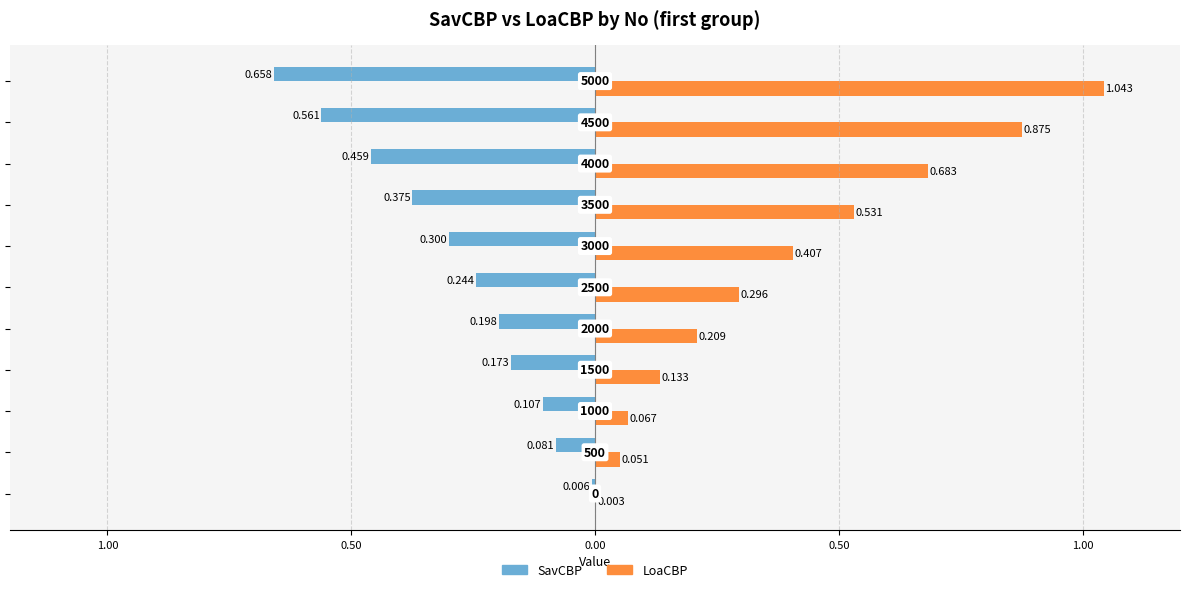

What are all the series names shown in the legend?

SavCBP, LoaCBP